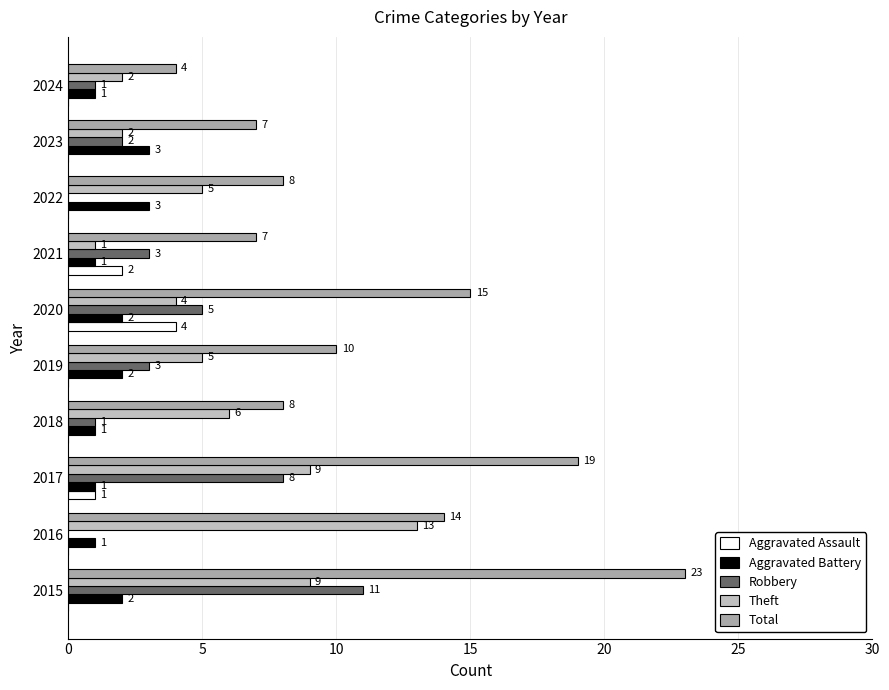

At how many categories does at least one series exceed 6?

9